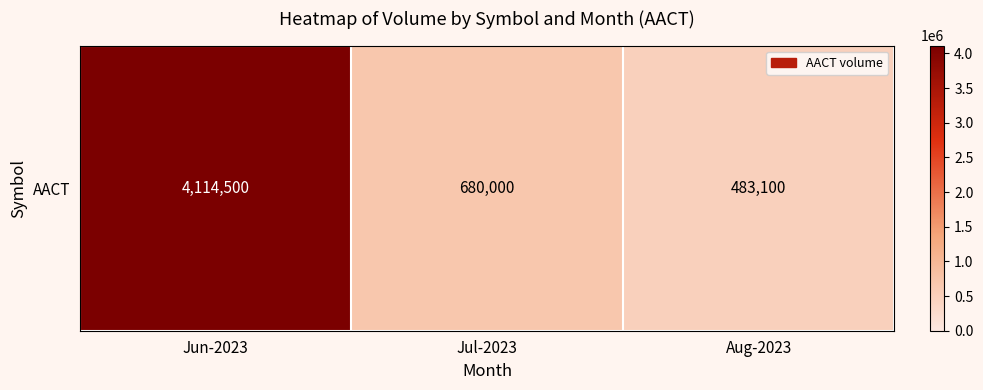

What is the minimum value shown in the chart?

483100